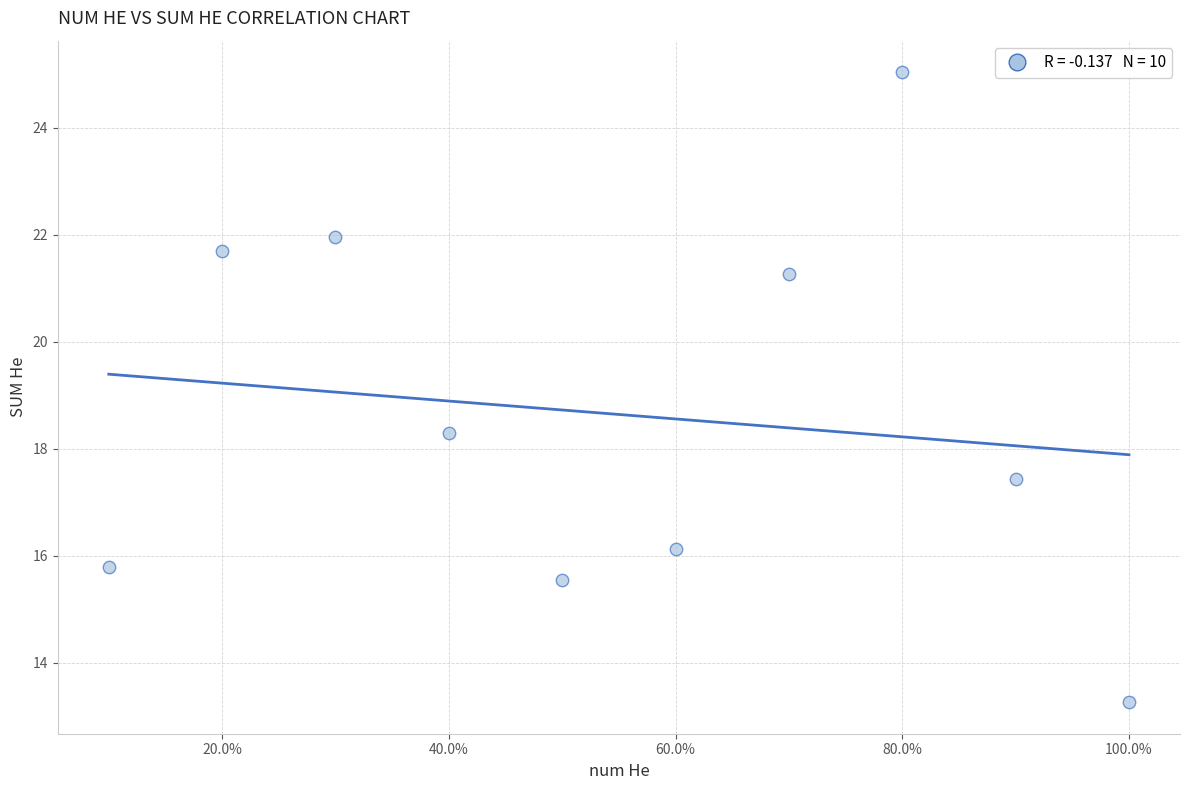

What Y value in the scatter plot is closest to 19?

18.3